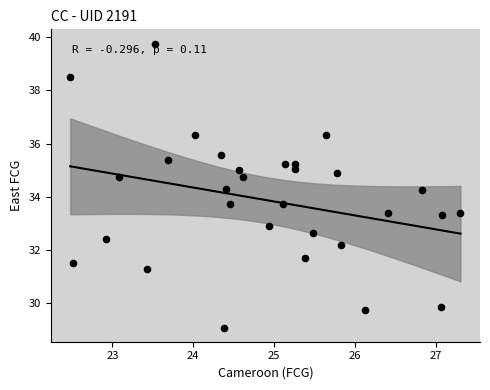

What is the range of X values (max minus min)?

4.8